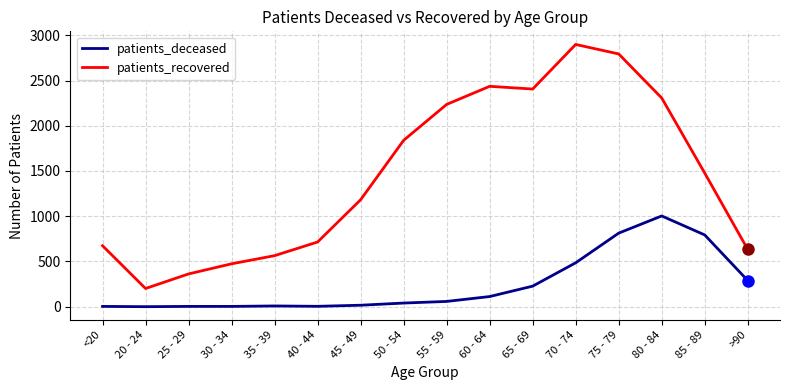

What is the total value across all series at 25 - 29?

365